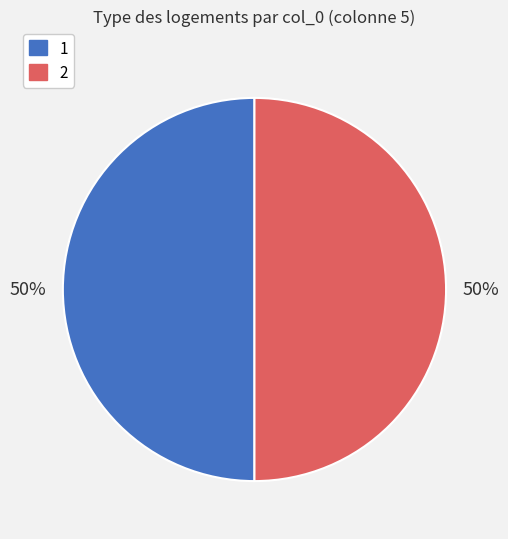

How many slices are in this pie chart?

2